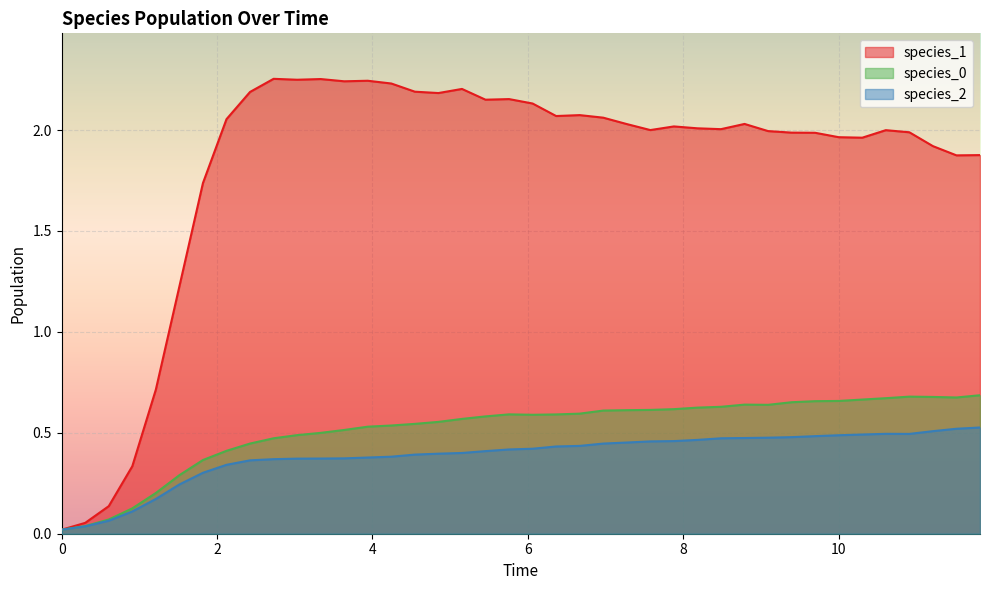

Which series has the largest total across all categories?

species_1